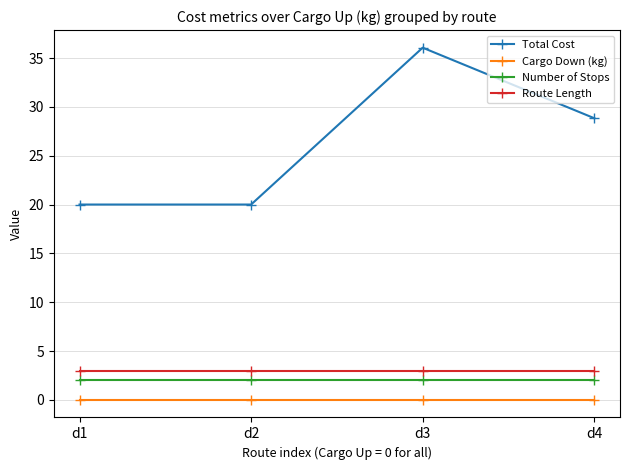

True or false: Number of Stops and Cargo Down (kg) intersect in this chart.

False